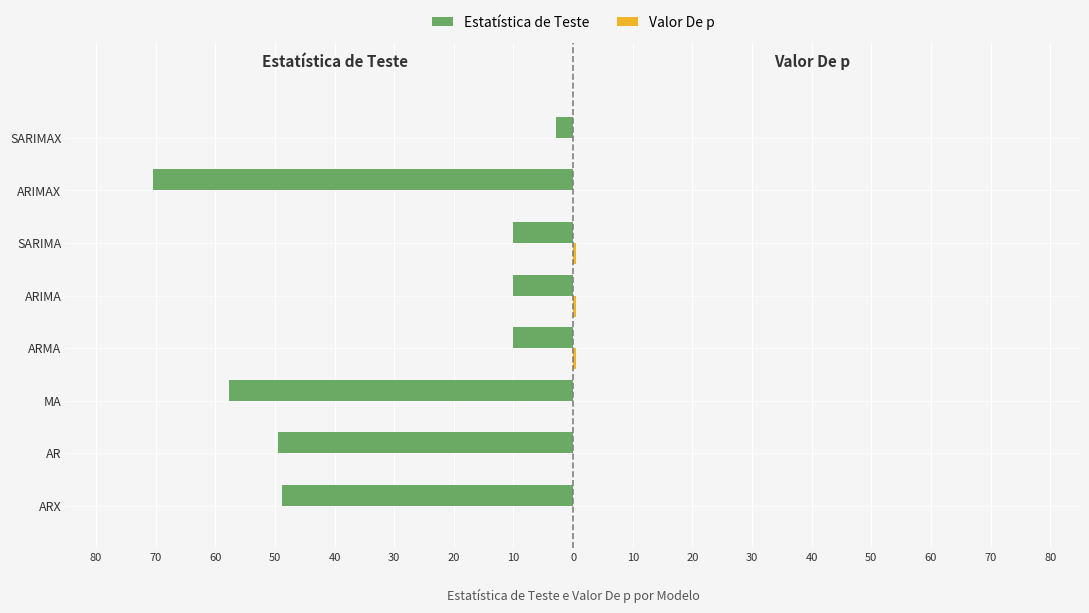

How many bars are there in total?

16